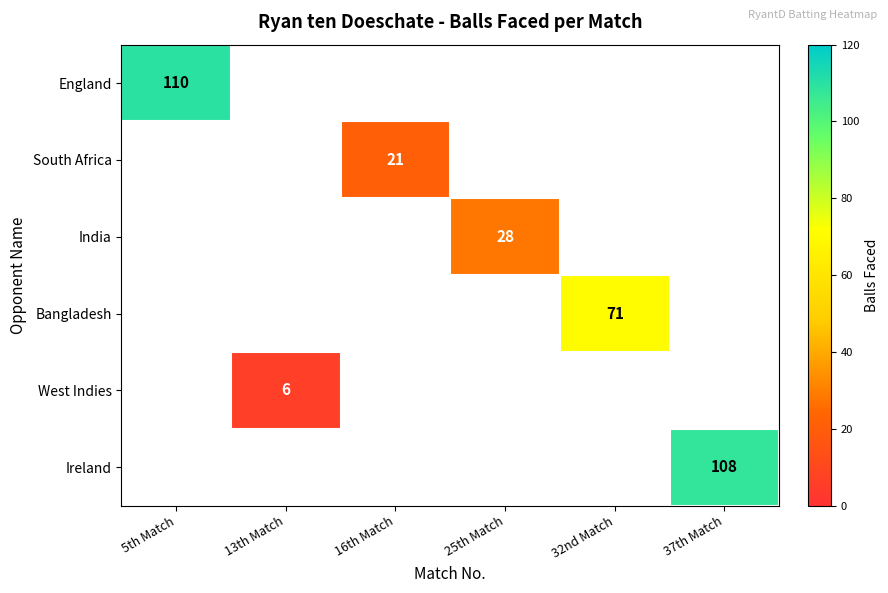

How many values in South Africa are above zero?

1